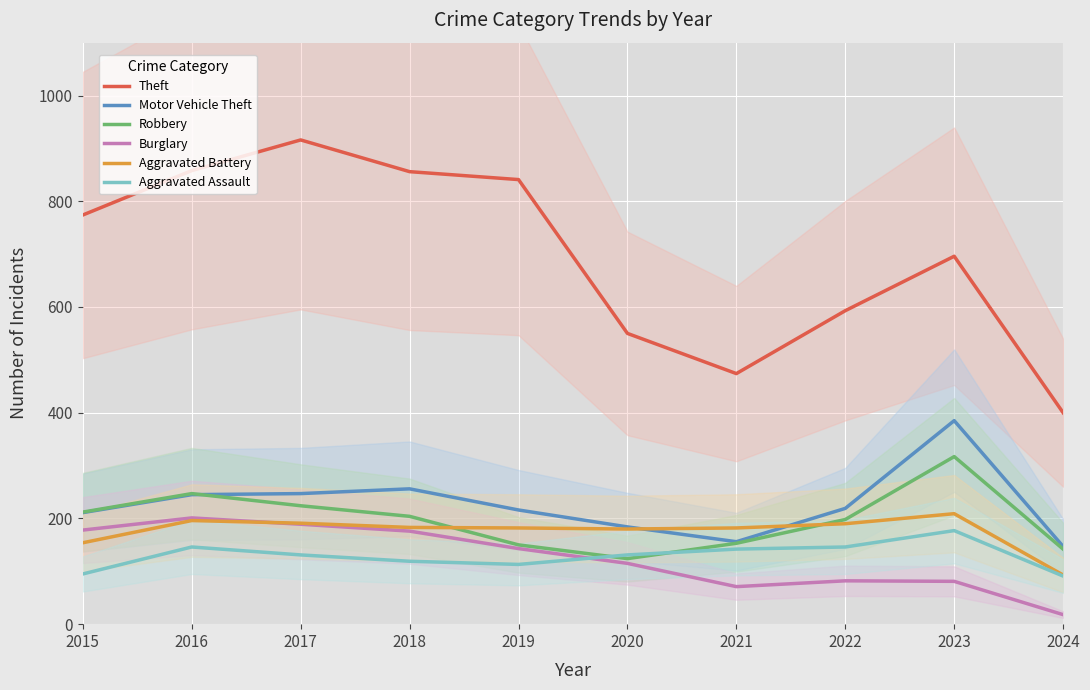

Between 2024 and 2017, which is larger?

2017